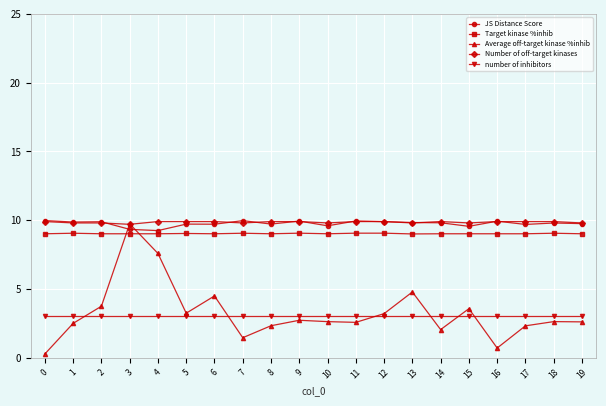

What is the value of the Average off-target kinase %inhib point at the 2nd from the left?

2.5